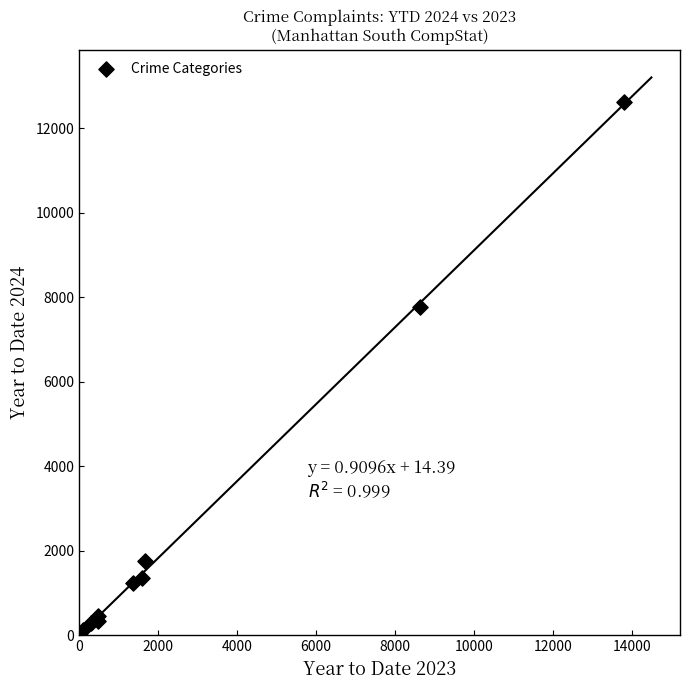

What Y value in the scatter plot is closest to 6314?

7773